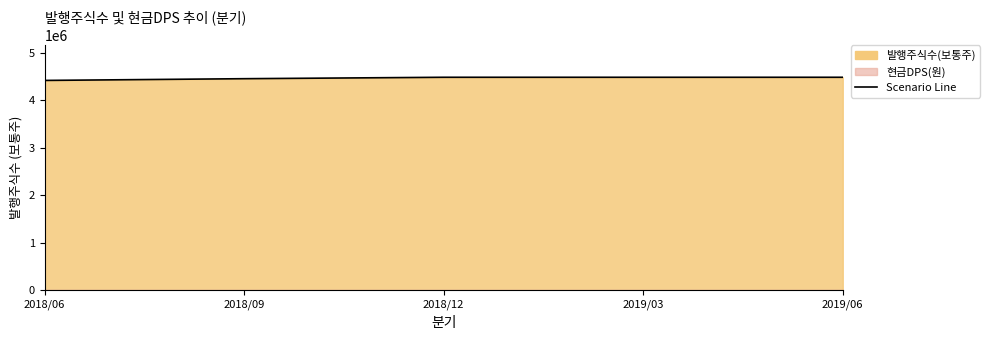

List the labels in order of value, largest first.

2018/12, 2019/03, 2019/06, 2018/09, 2018/06